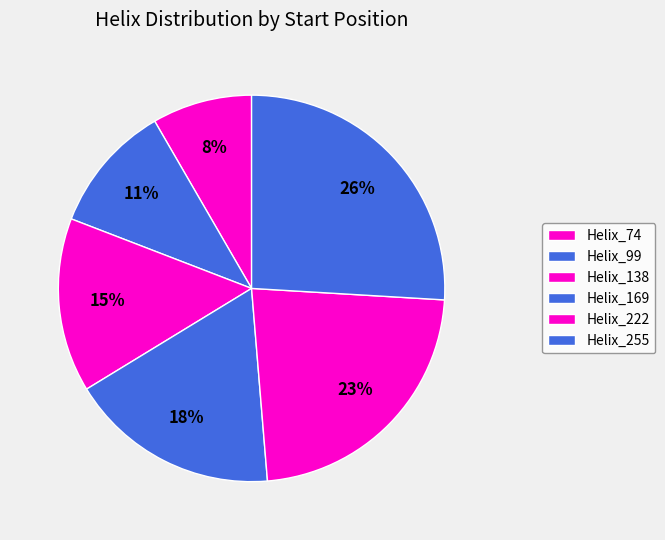

How many segments does this pie chart have?

6